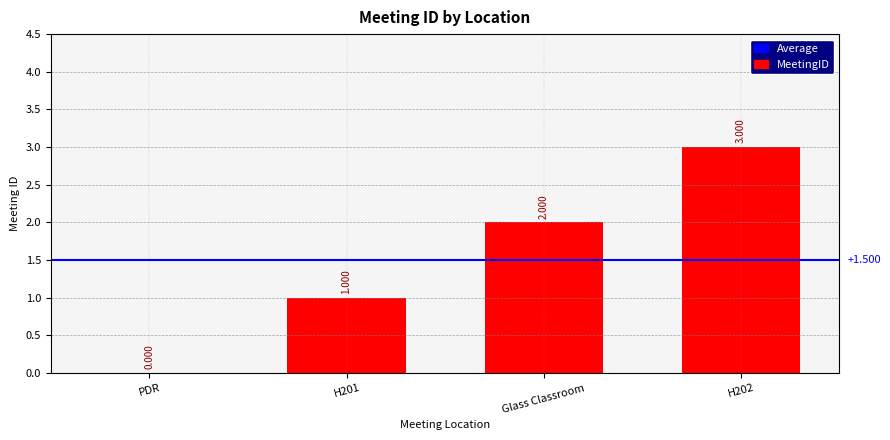

What is the sum of all values?

6